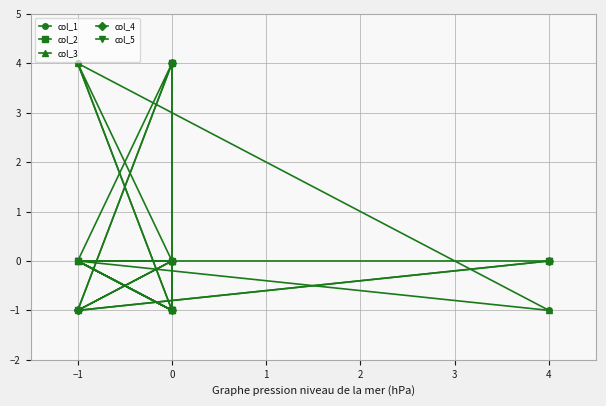

Between −1 and 0, which is larger?

−1